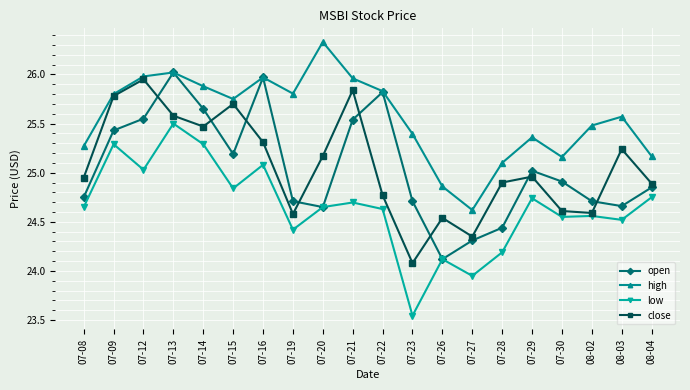

What position from the right is 07-19?

13